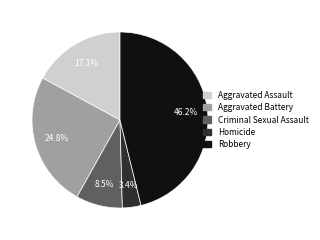

How many slices are in this pie chart?

5